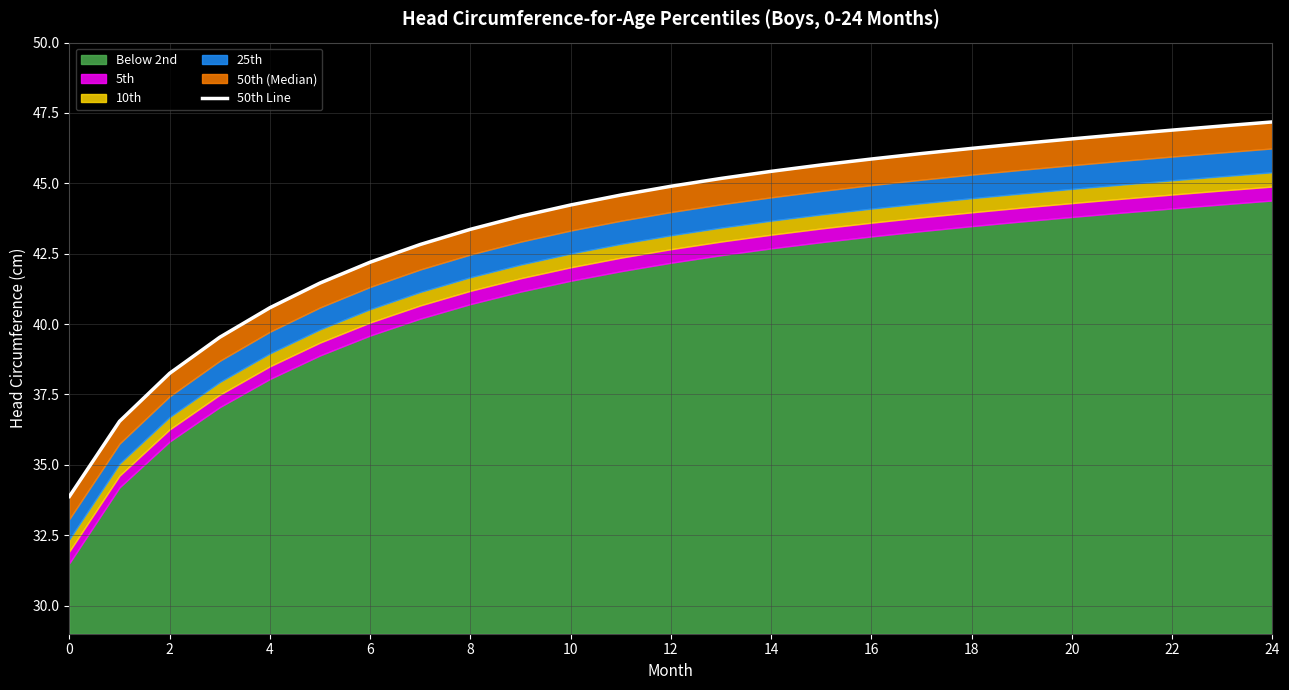

What is the label of the 21st point from the left?

20